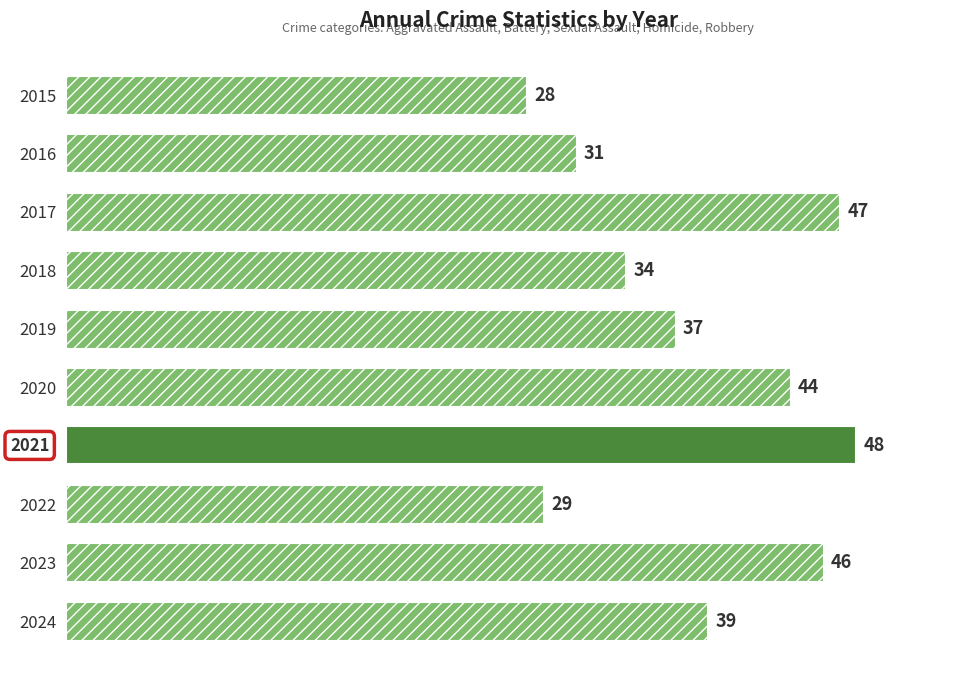

The value at 2022 is 39. True or false?

False